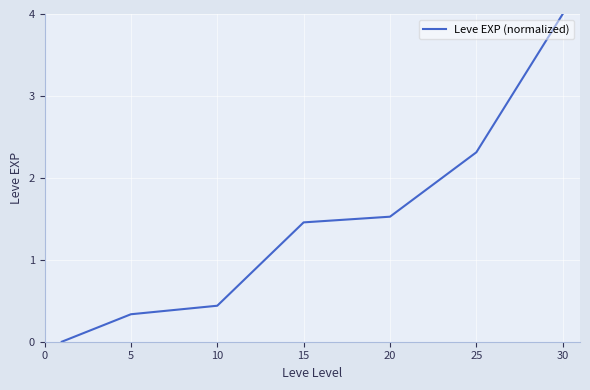

What is the maximum value shown in the chart?

4.0